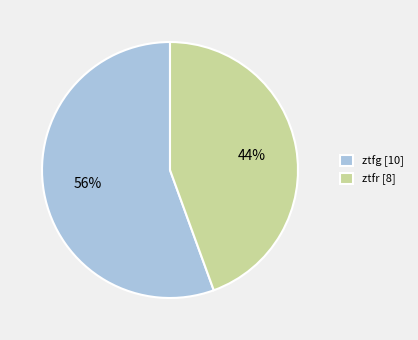

To the nearest percent, what portion does ztfg represent?

56%